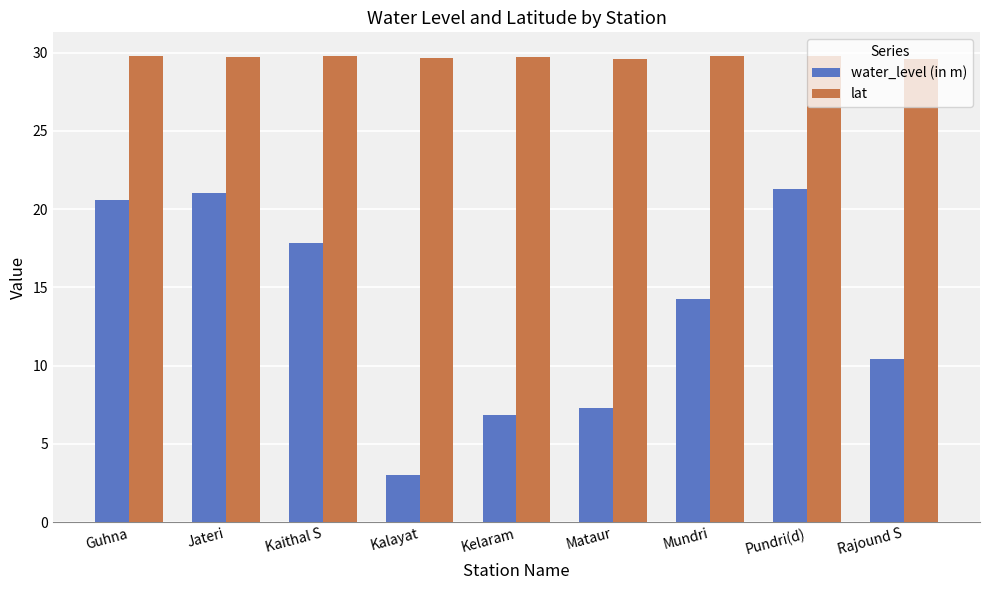

Is it true that lat equals 29.8 at Pundri(d)?

True